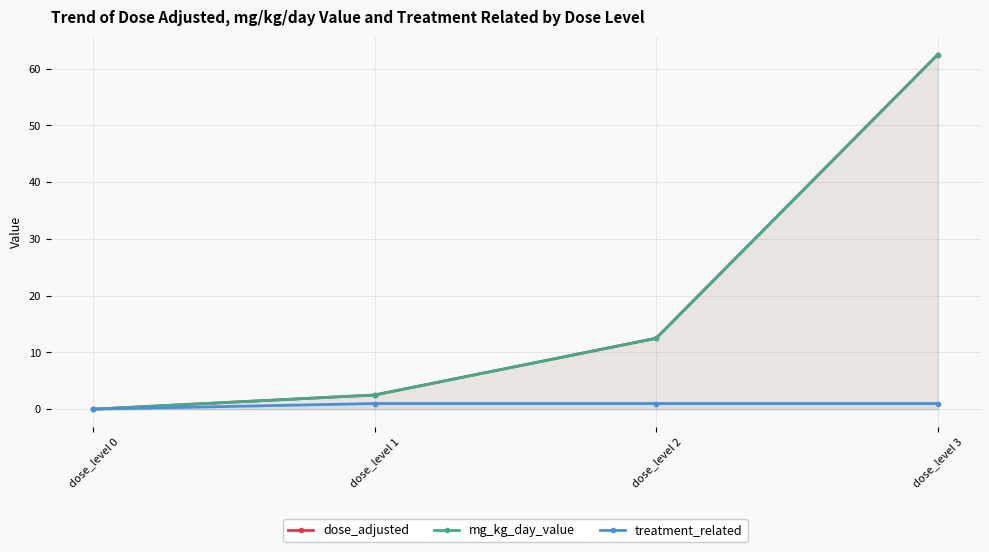

True or false: treatment_related and mg_kg_day_value intersect in this chart.

False